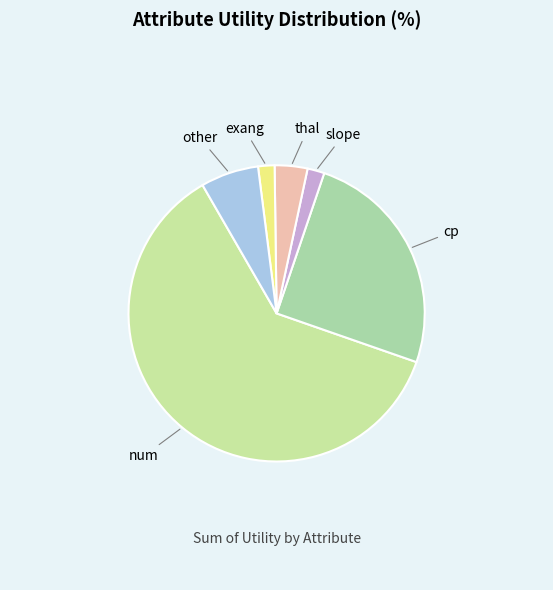

Is the sum of thal and slope greater than half?

No